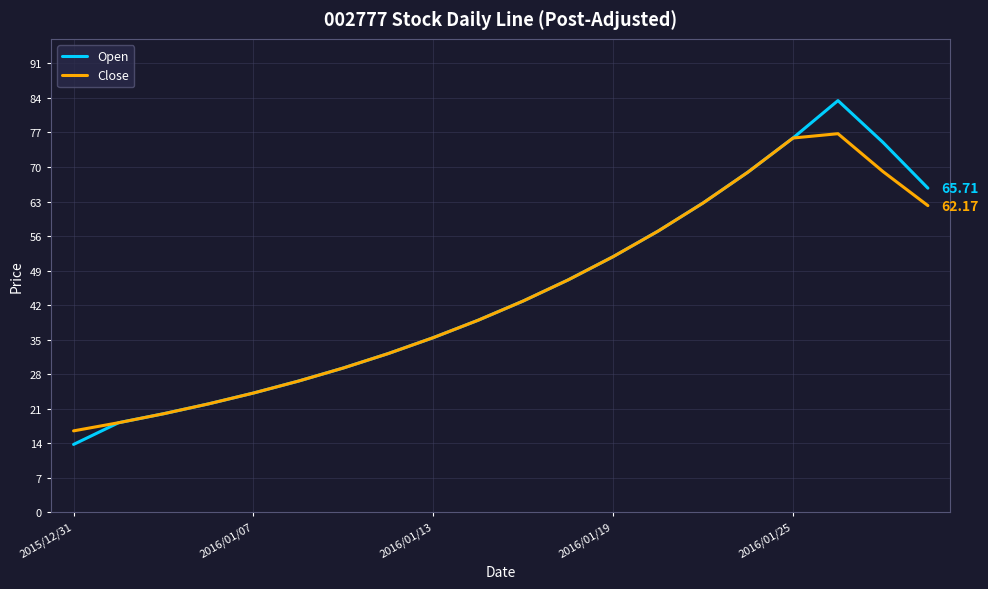

Which series has the widest spread of values?

Open